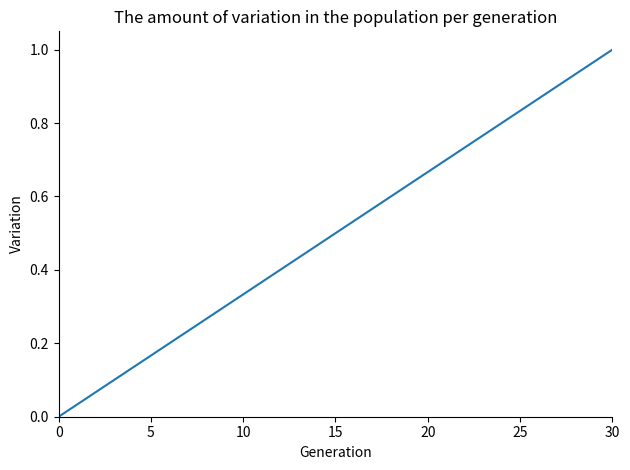

How many lines are shown in the chart?

1